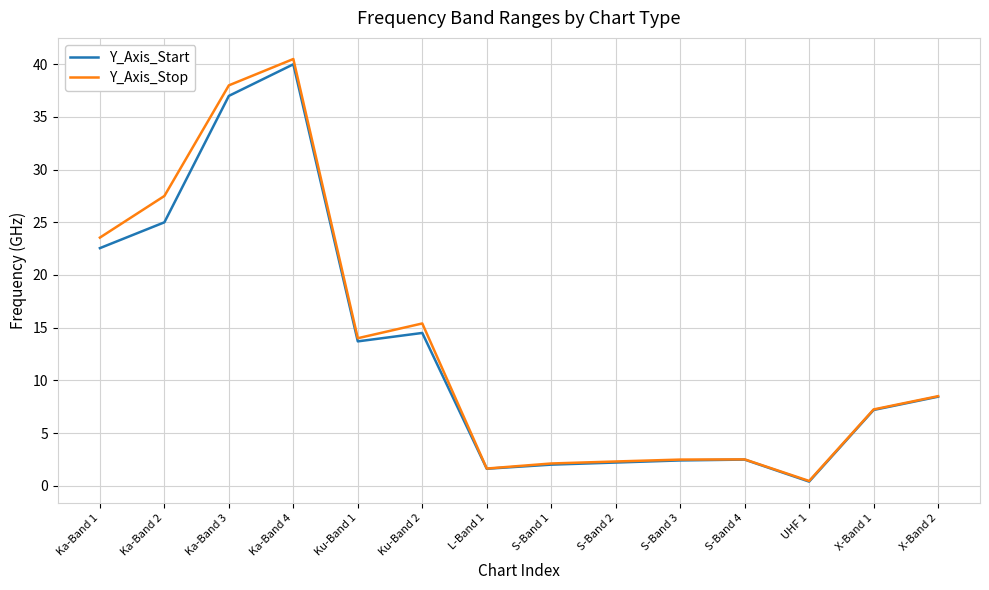

Between S-Band 2 and X-Band 1, which series saw the biggest shift?

Y_Axis_Start